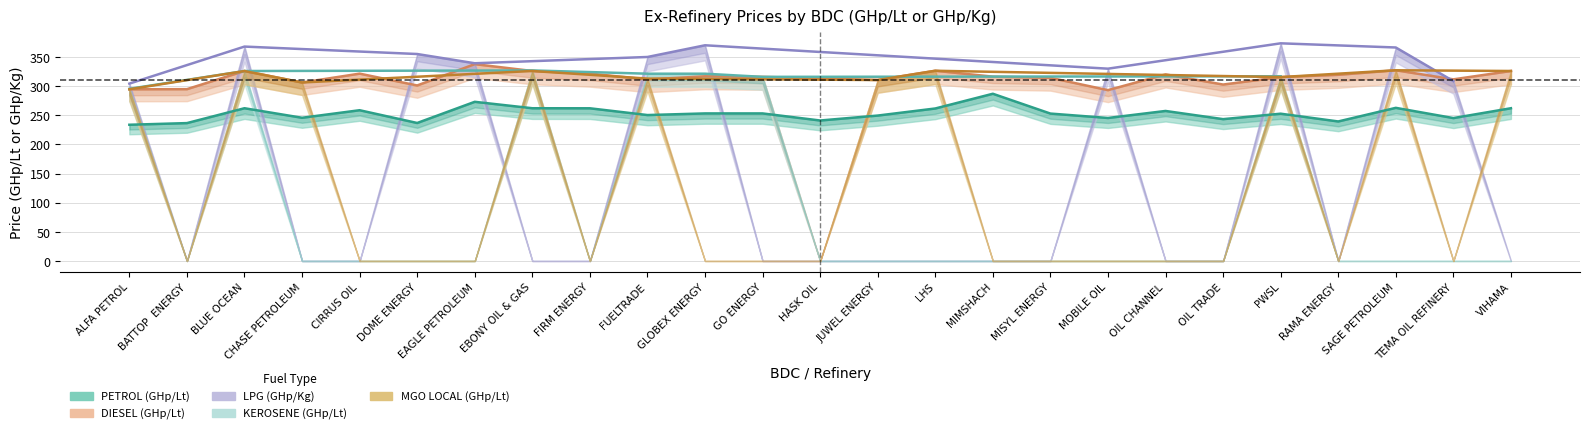

What is the minimum value for PETROL (GHp/Lt)?

233.8